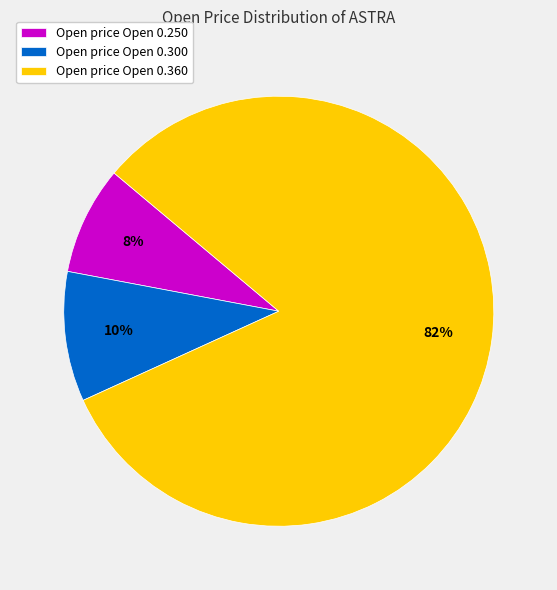

To the nearest percent, what is the difference between the largest and smallest slice percentages?

74%